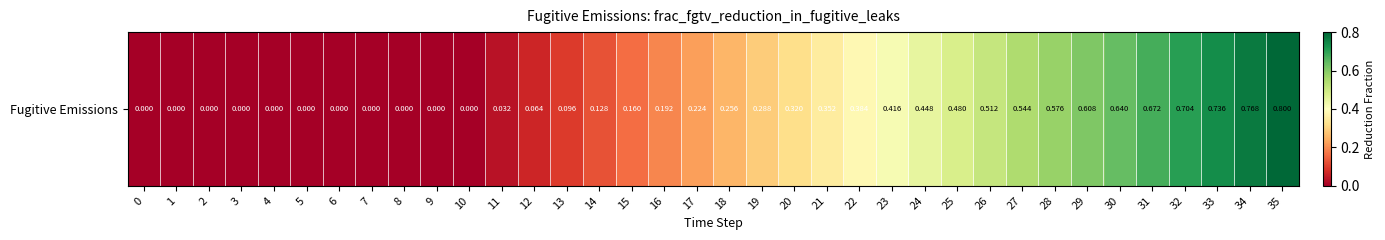

List the labels in order of value, smallest first.

0, 1, 2, 3, 4, 5, 6, 7, 8, 9, 10, 11, 12, 13, 14, 15, 16, 17, 18, 19, 20, 21, 22, 23, 24, 25, 26, 27, 28, 29, 30, 31, 32, 33, 34, 35